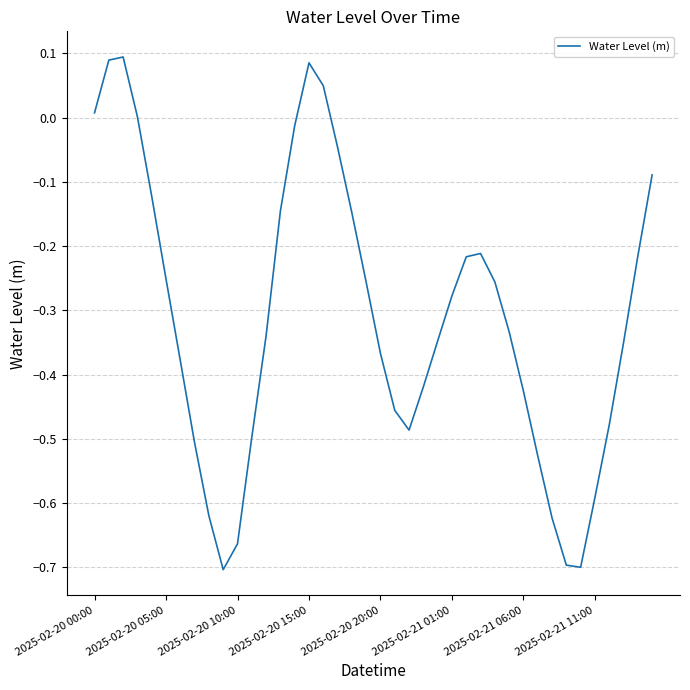

What is the difference between the maximum and minimum values?

0.8